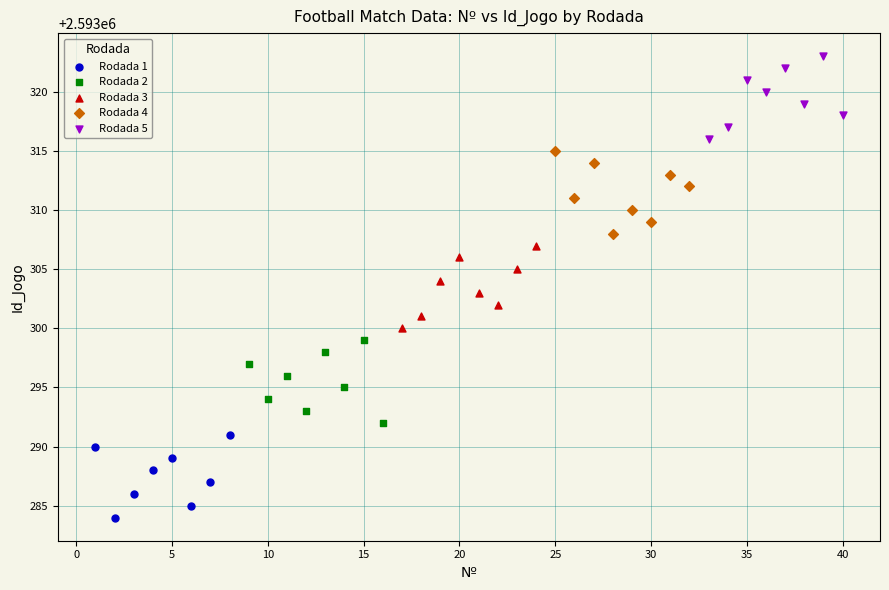

Which series contains the highest Y value?

Rodada 5